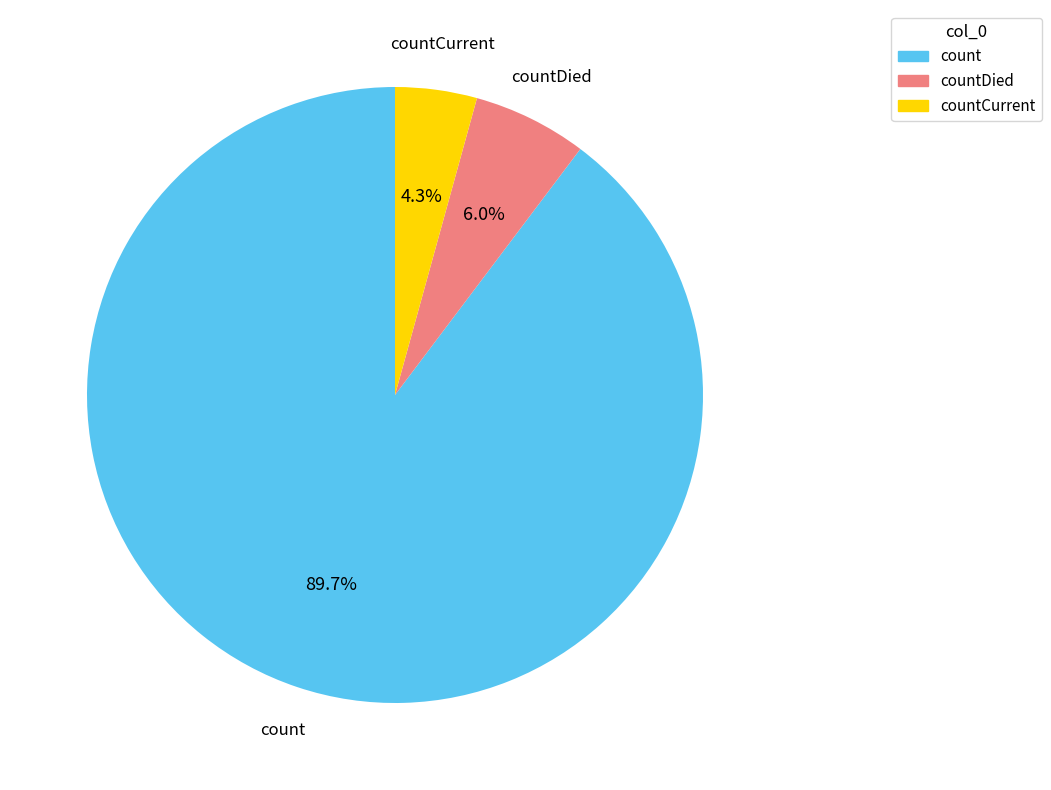

Which slice is the largest?

count